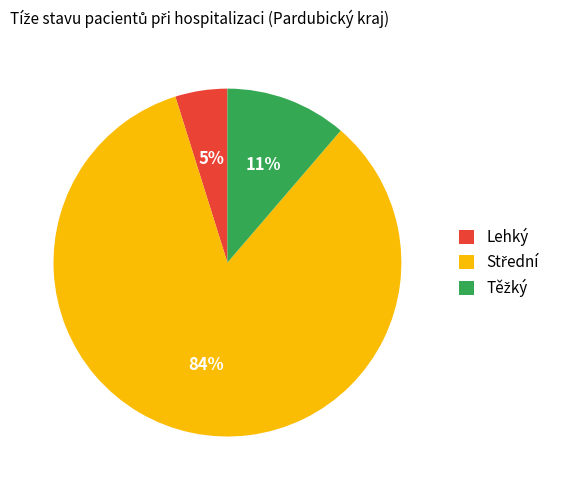

Count the number of slices in the pie.

3